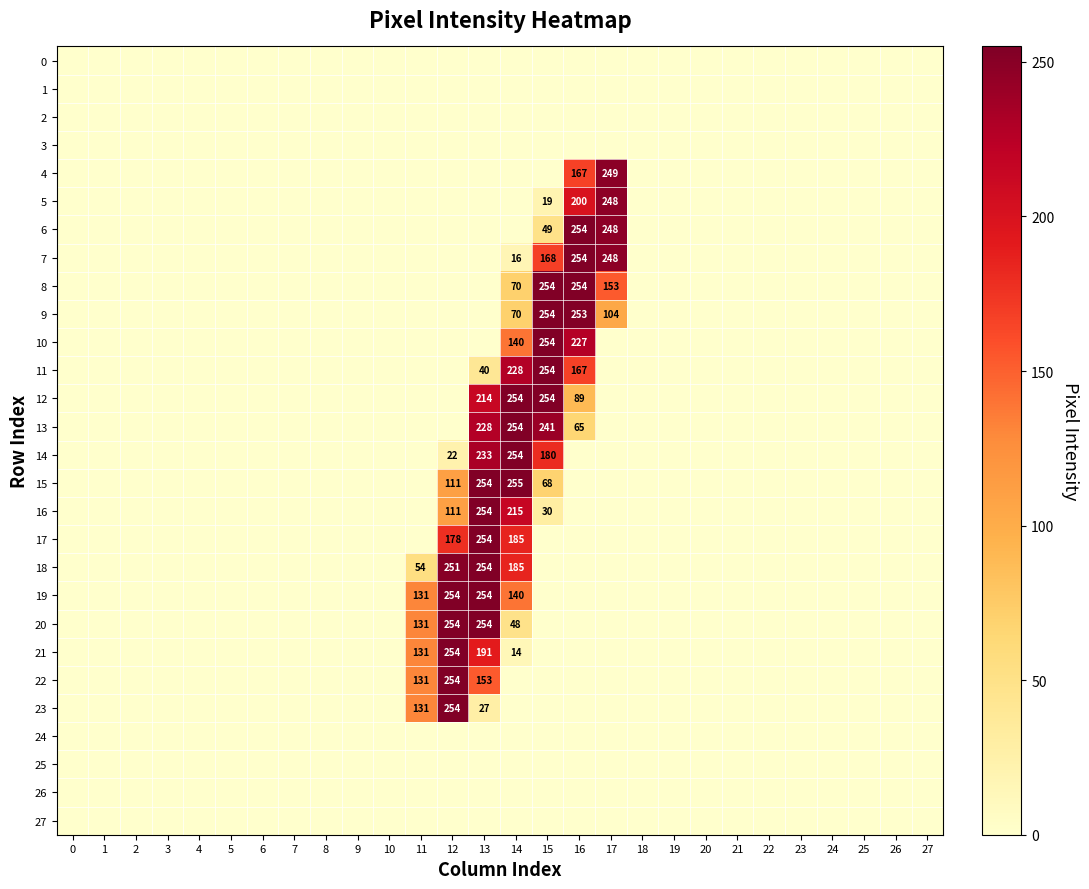

Which category has the highest value across all series?

14